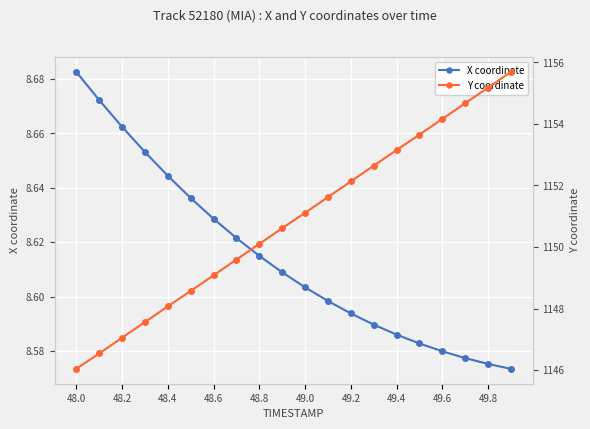

How many data points in Y coordinate are above 1151?

10